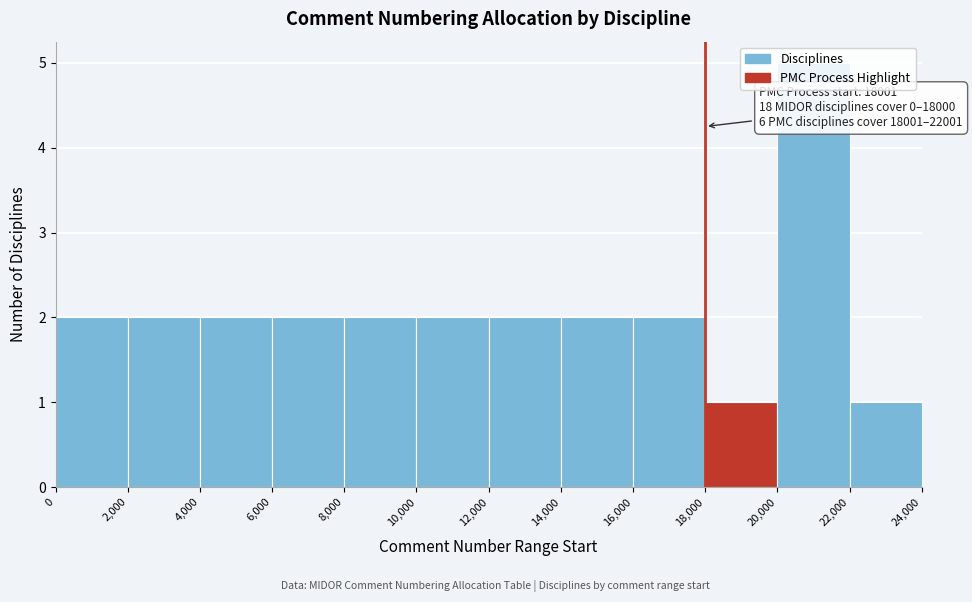

Over which range of the x-axis is the bar tallest?

20,000 to 22,000